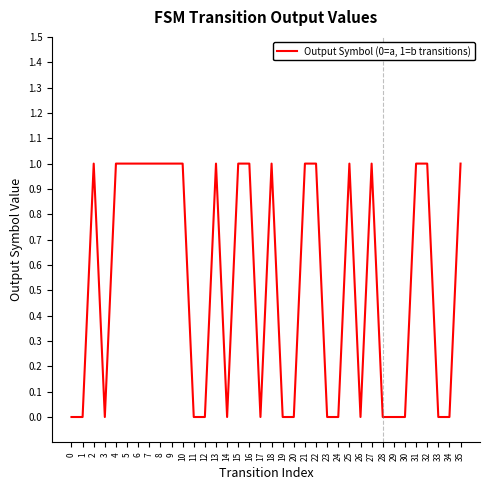

Between 6 and 30, which is larger?

6